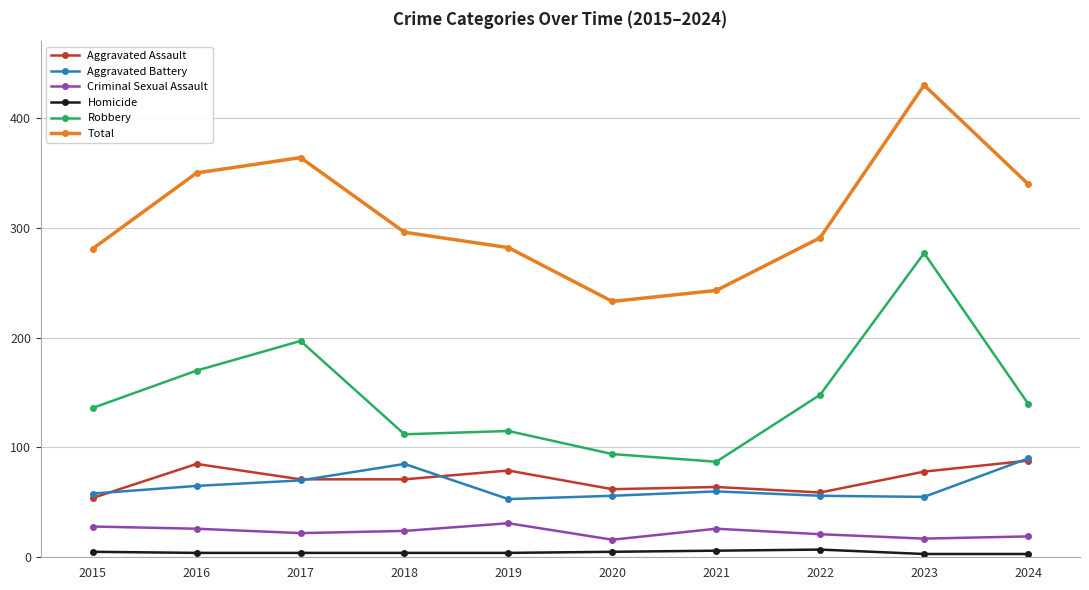

What is the minimum value for Robbery?

87